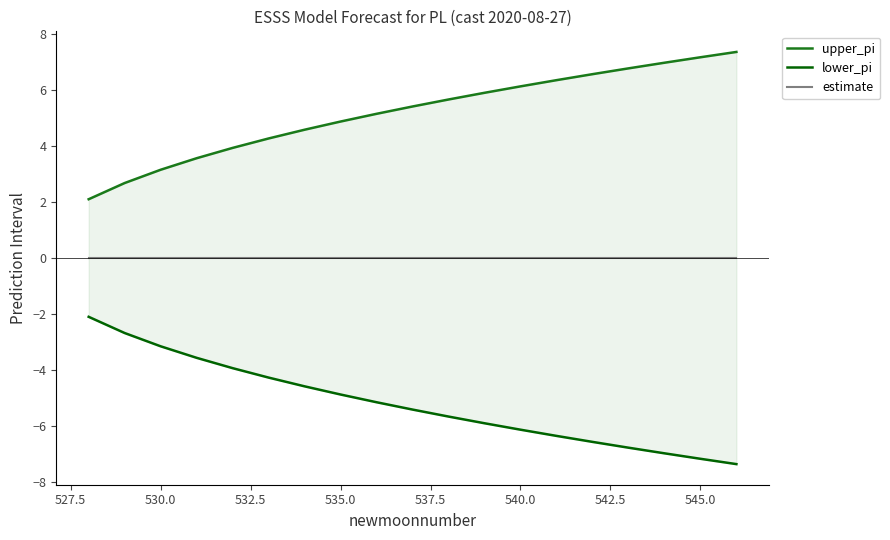

What is the average value of the lower_pi series?

-5.2